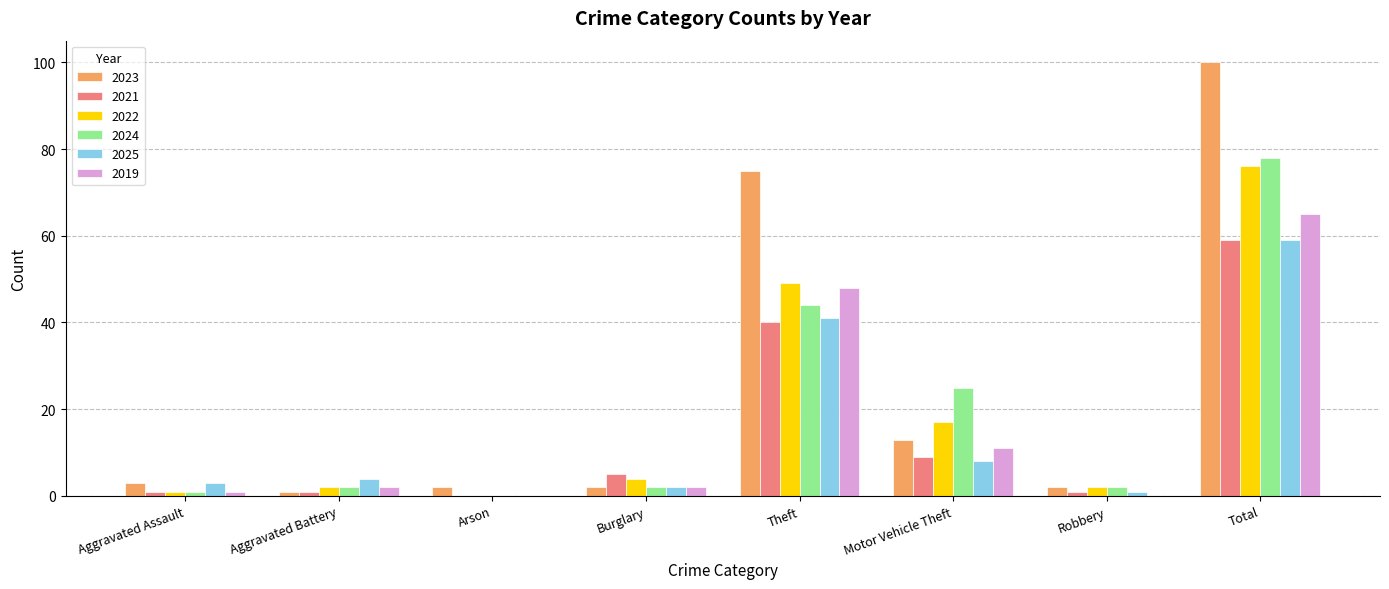

How many data points does each series have?

8